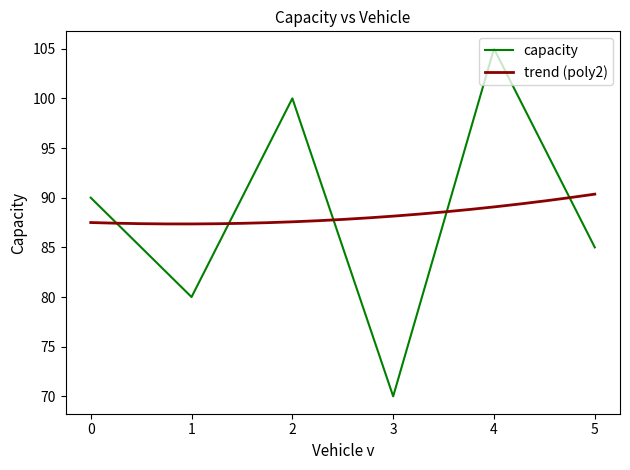

What is the value of the 4th point from the left?

70